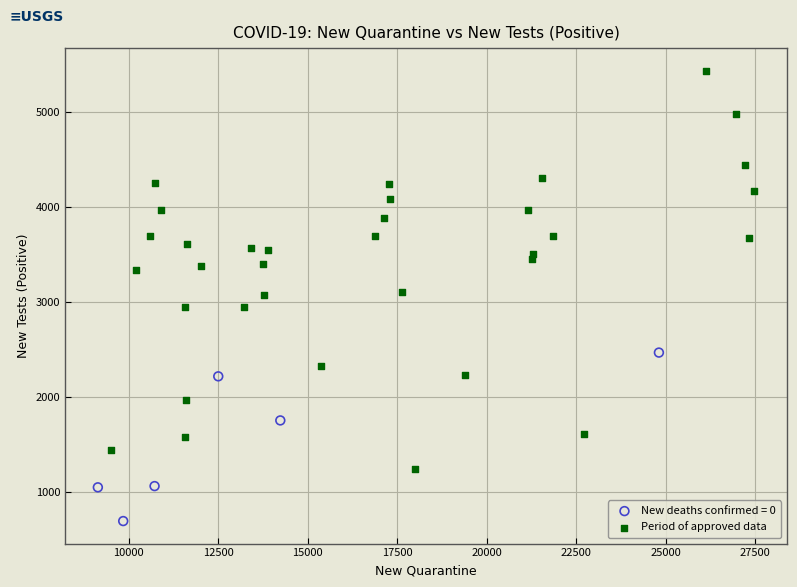

Which series contains the highest Y value?

Period of approved data